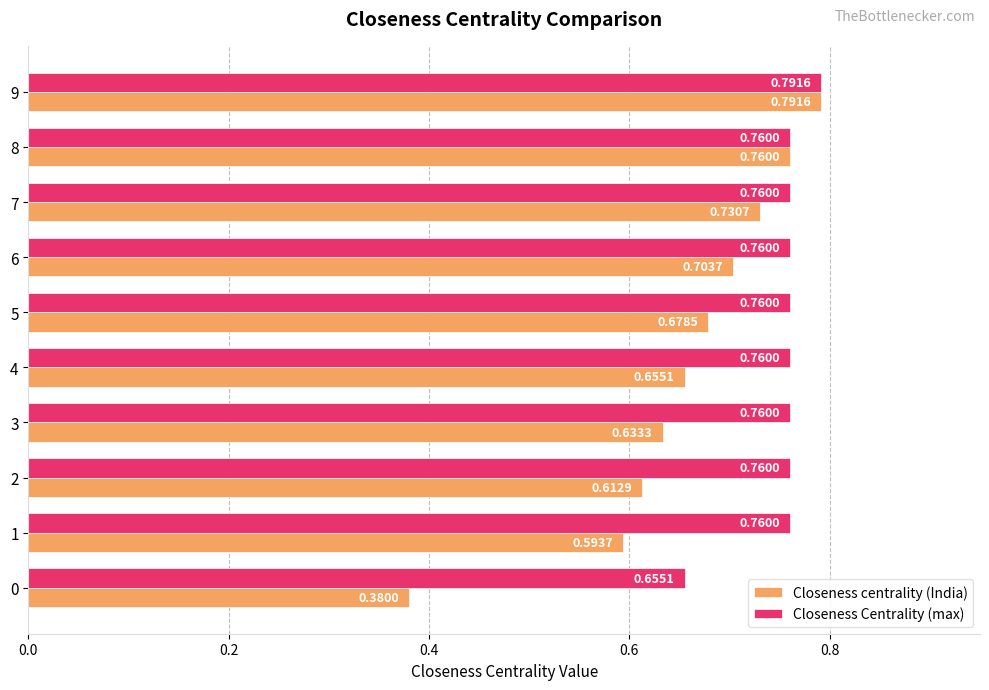

Is it true that Closeness Centrality (max) equals 1.0 at 7?

False